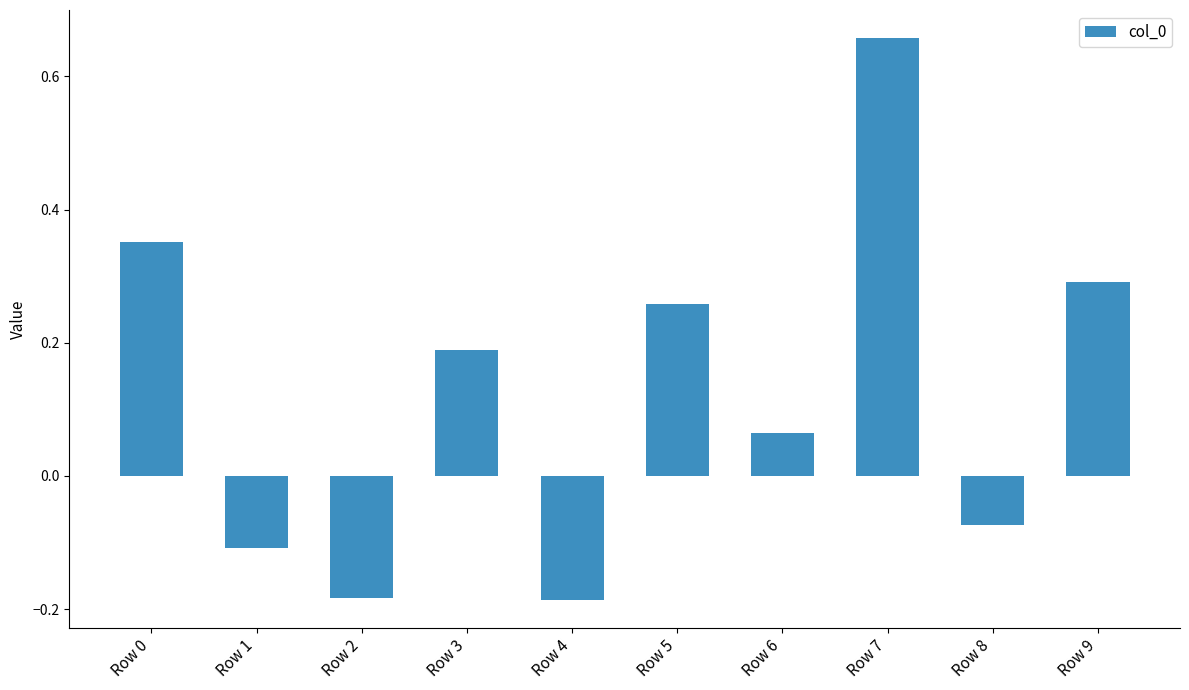

At which label does the data first exceed 0?

Row 0